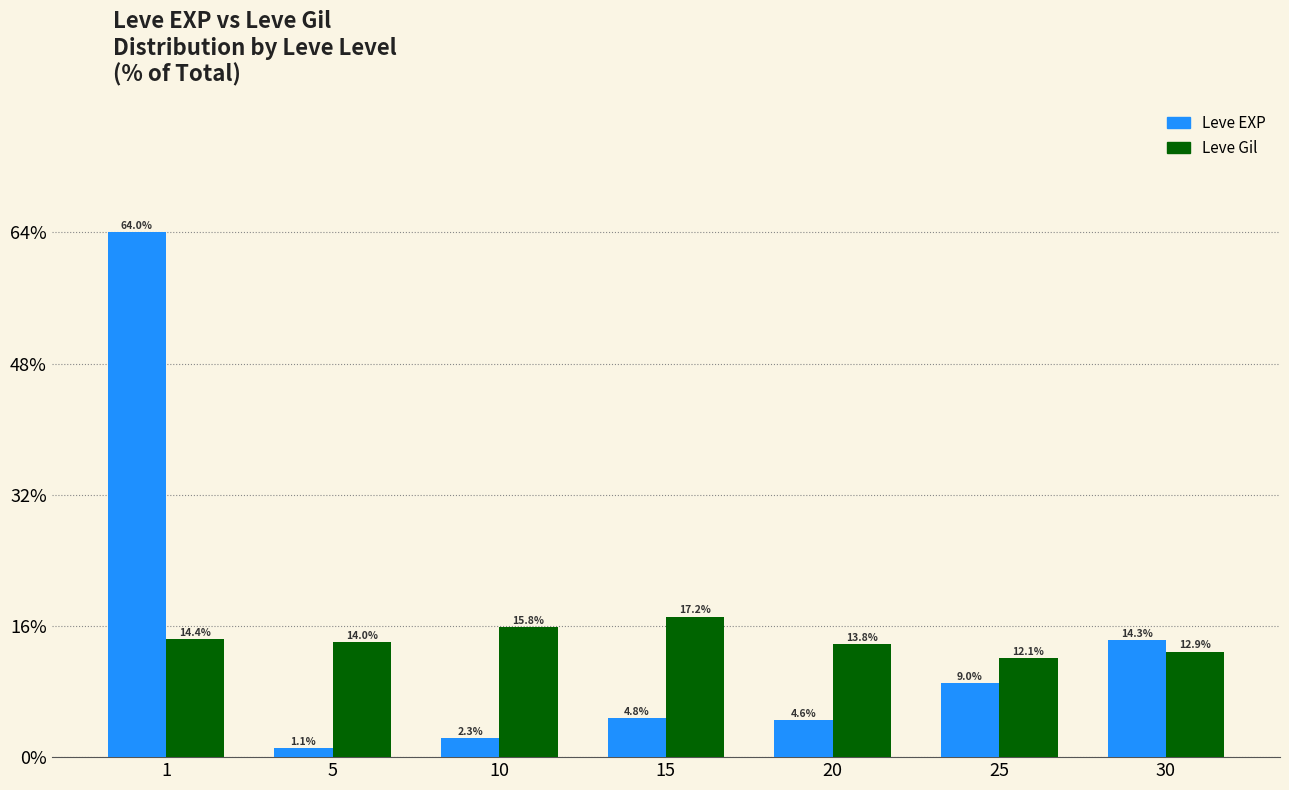

Rank the categories by Leve EXP value from lowest to highest.

5, 10, 20, 15, 25, 30, 1